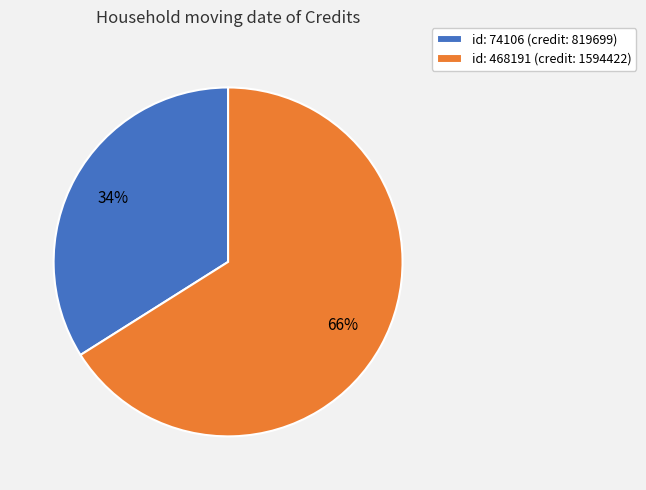

To the nearest percent, what is the combined percentage of id: 74106 (credit: 819699) and id: 468191 (credit: 1594422)?

100%